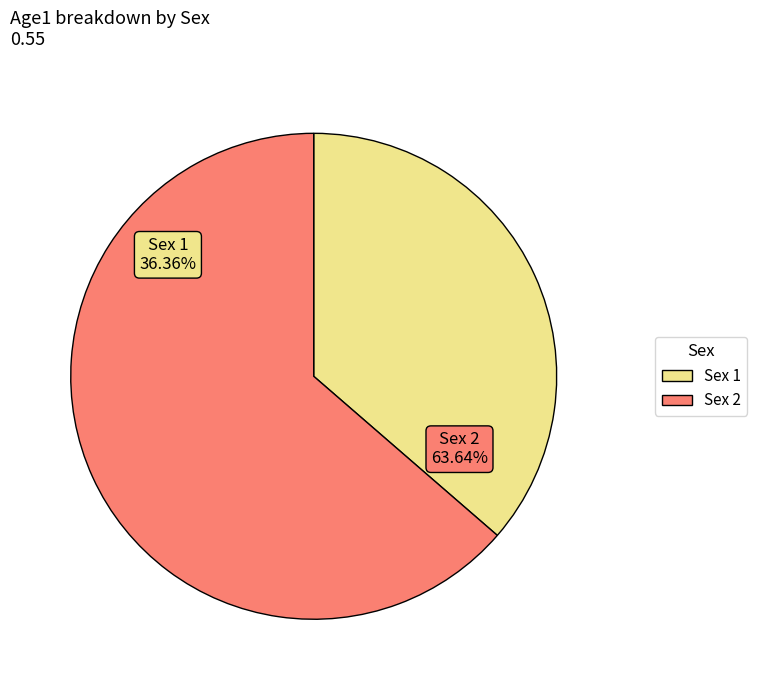

To the nearest percent, what is the combined percentage of 2 and 1?

100%